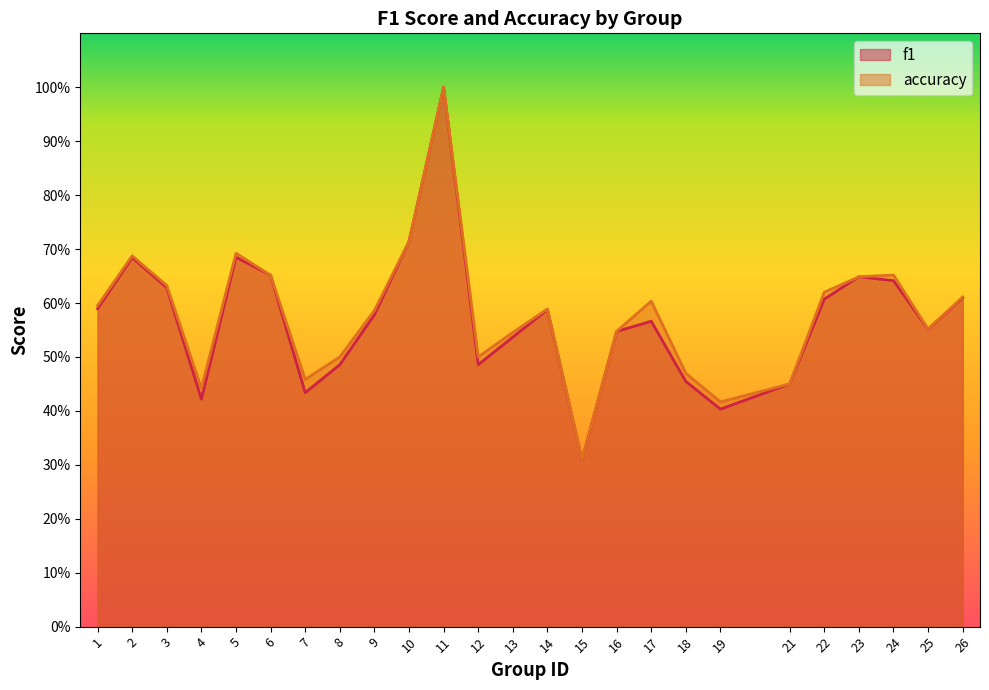

Does the chart have visible grid lines?

No